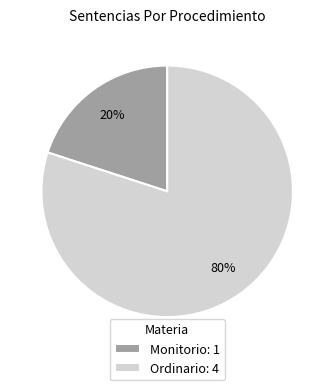

Rank the categories by value from lowest to highest.

Monitorio, Ordinario